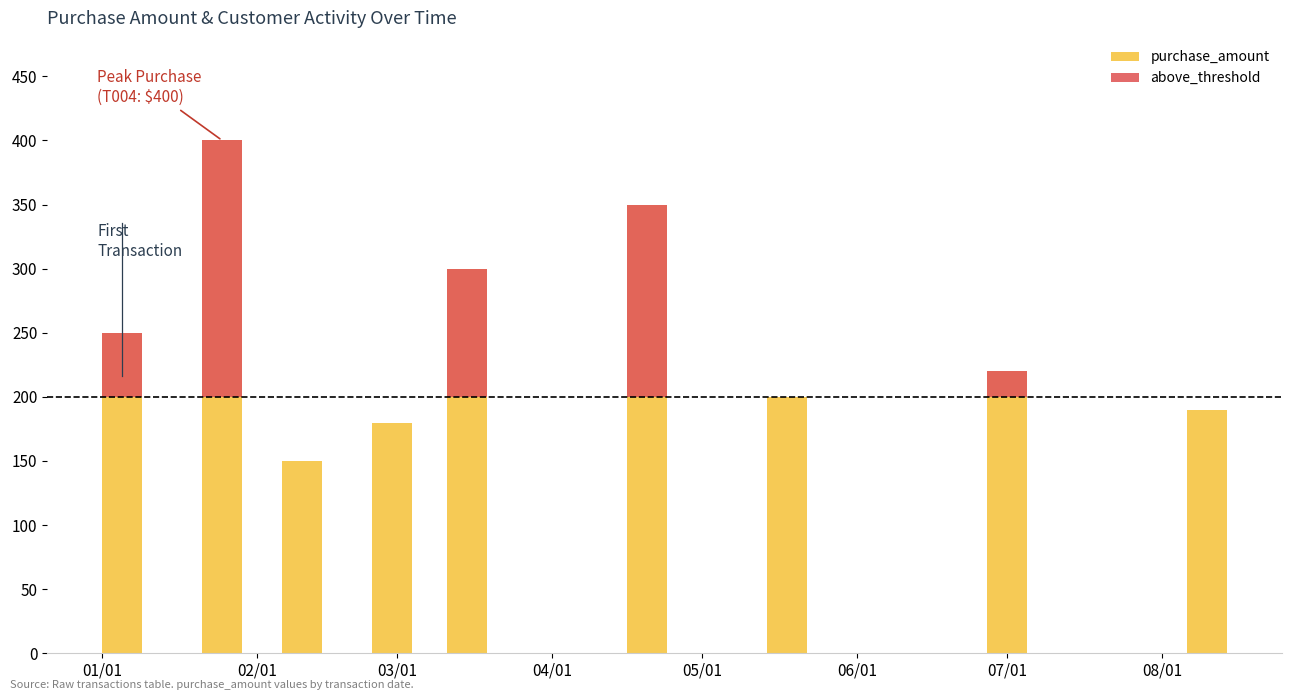

What is the sum of all purchase_amount values?

2240